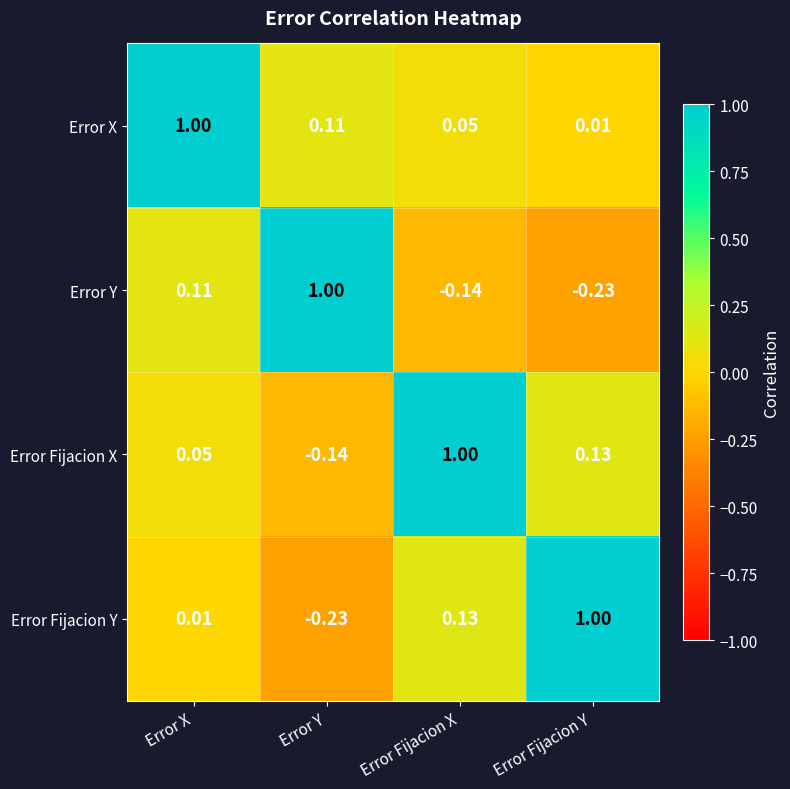

At which category is the sum across all series the highest?

Error X